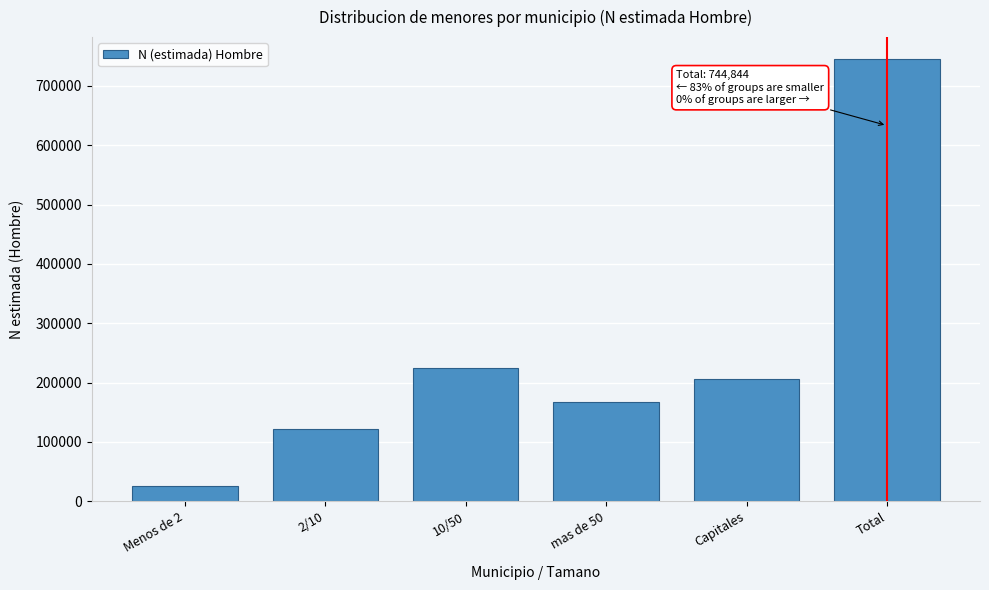

Reading left to right, list all the values displayed in this chart.

25574	122502	224359	166673	205736	744844